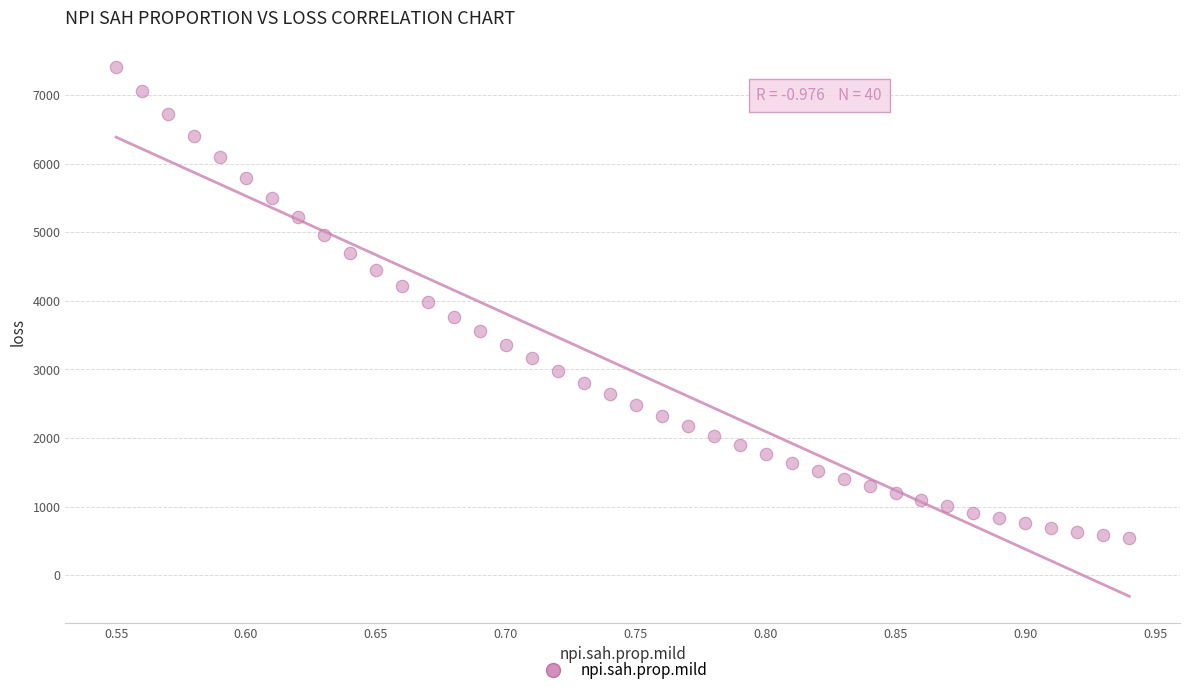

What is the range of X values (max minus min)?

0.4